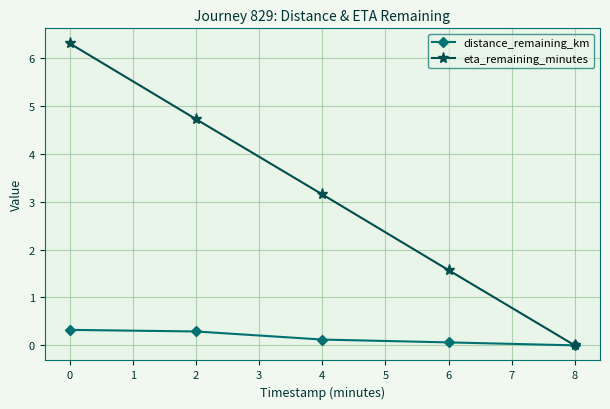

How many values in the distance_remaining_km series exceed 0?

4